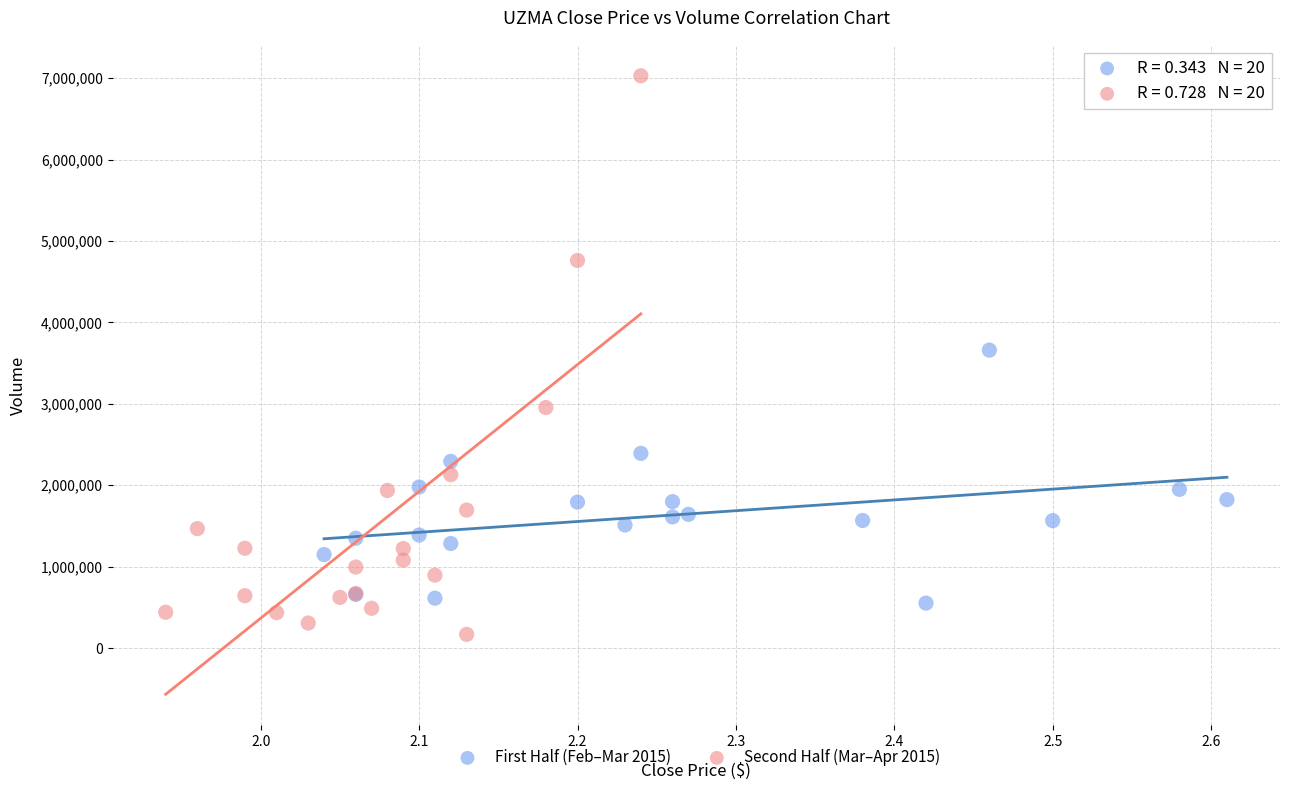

Which series contains the highest Y value?

Second Half (Mar–Apr 2015)